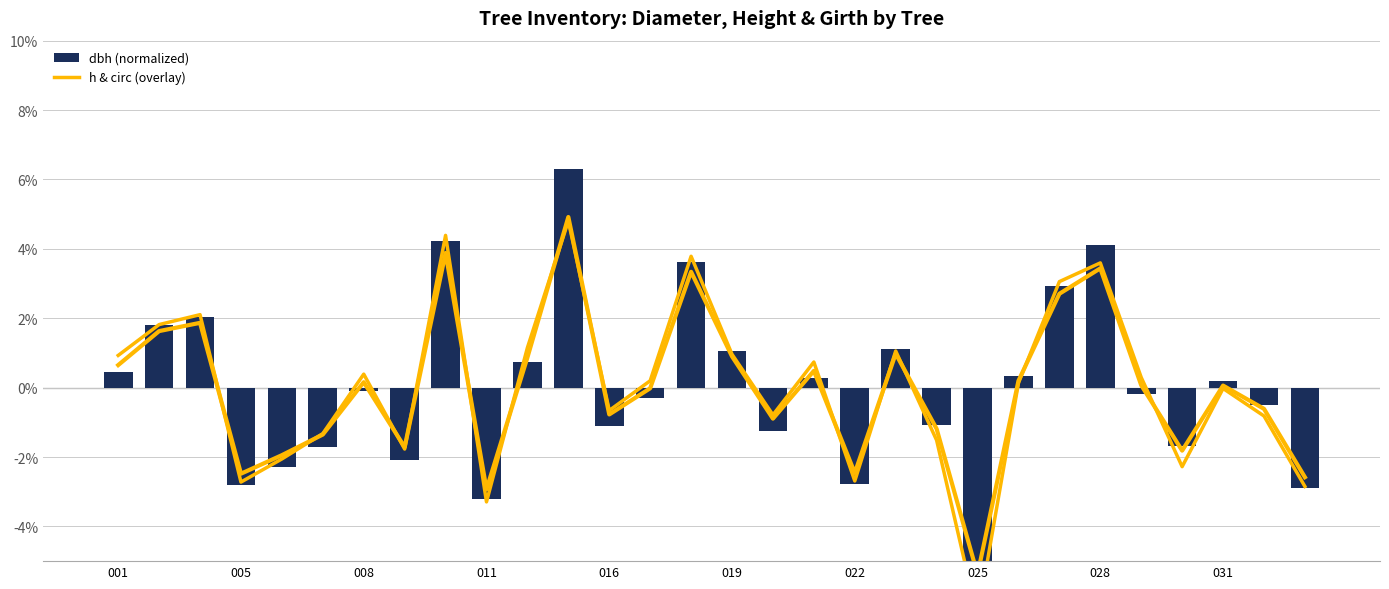

What is the maximum value shown in the chart?

6.3